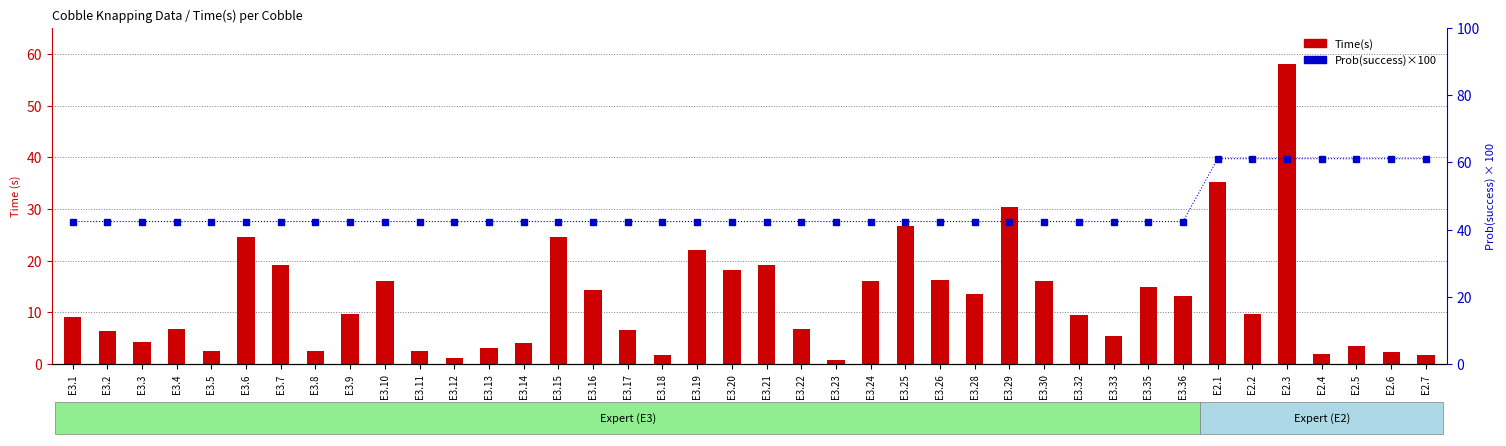

Rank the categories by Prob(success)×100 value from highest to lowest.

E2.1, E2.2, E2.3, E2.4, E2.5, E2.6, E2.7, E3.1, E3.2, E3.3, E3.4, E3.5, E3.6, E3.7, E3.8, E3.9, E3.10, E3.11, E3.12, E3.13, E3.14, E3.15, E3.16, E3.17, E3.18, E3.19, E3.20, E3.21, E3.22, E3.23, E3.24, E3.25, E3.26, E3.28, E3.29, E3.30, E3.32, E3.33, E3.35, E3.36